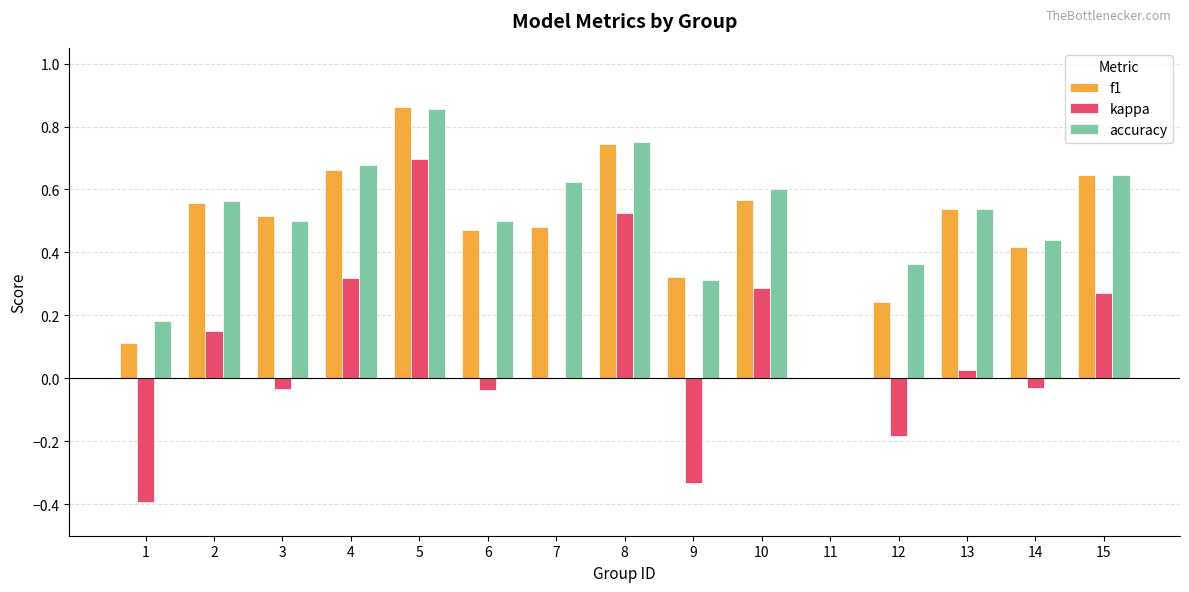

True or false: accuracy has a value of 0.6 at 2.

True